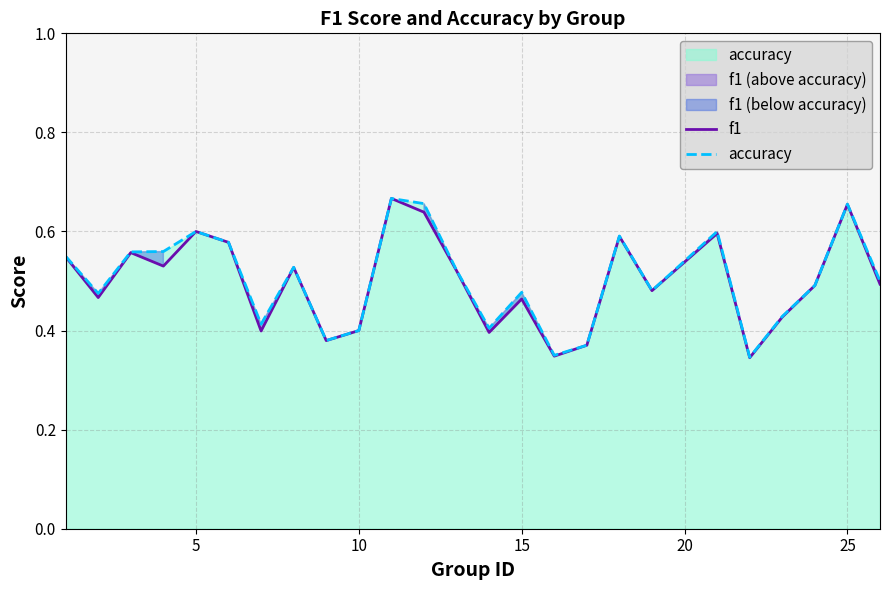

What is the difference between the second highest and second lowest values in the f1 series?

0.3